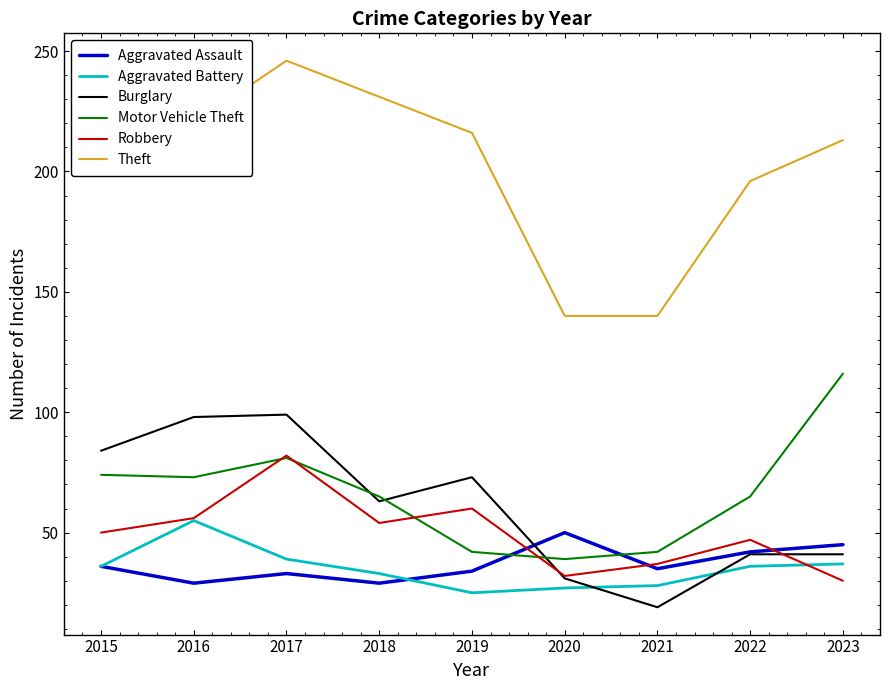

How many lines are shown in the chart?

6